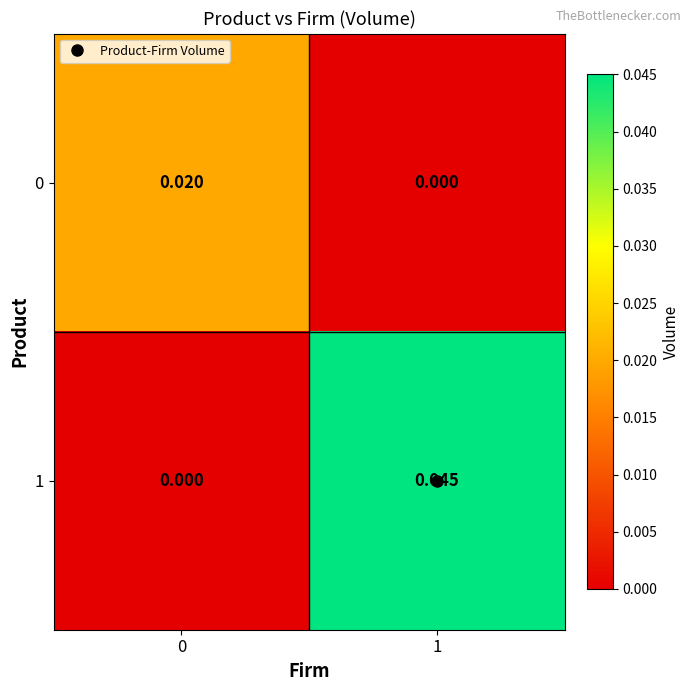

Is the value of 1 at 1 greater than the value of 0 at 0?

Yes